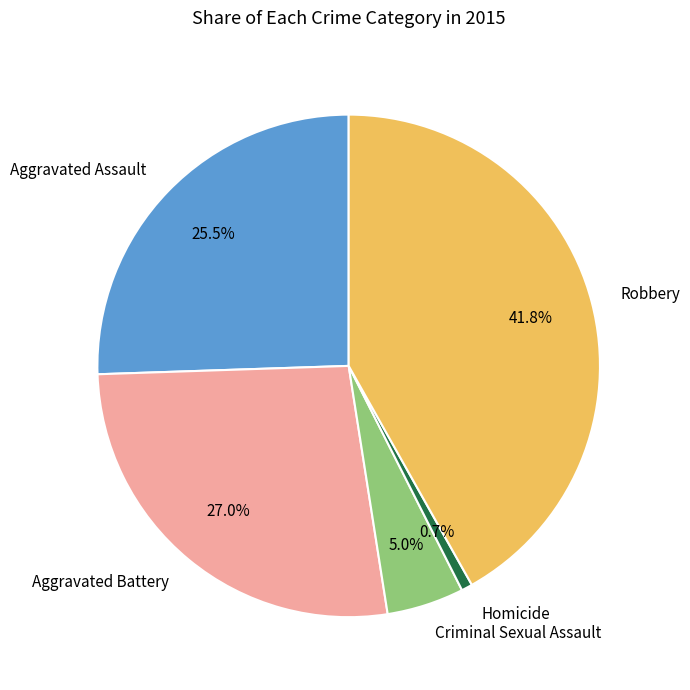

Combined, what portion of the pie is Homicide and Criminal Sexual Assault?

5.7%